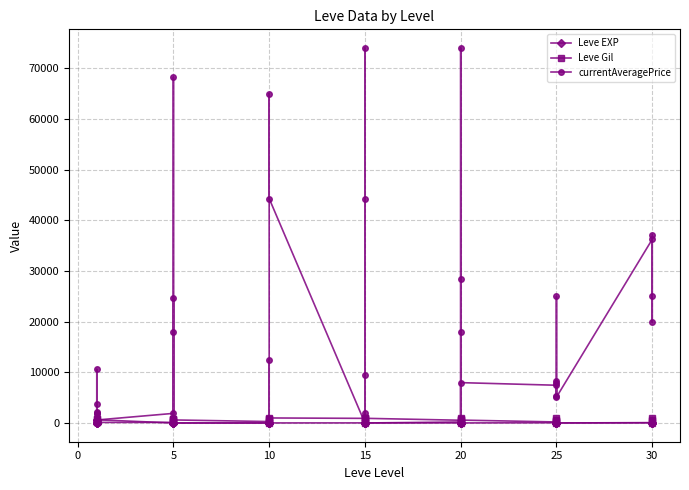

How many positive values does the Leve Gil series have?

39